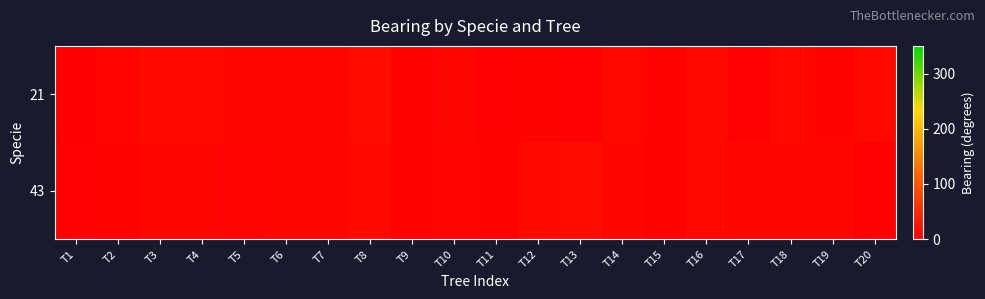

Rank the series by their average value, from highest to lowest.

21, 43